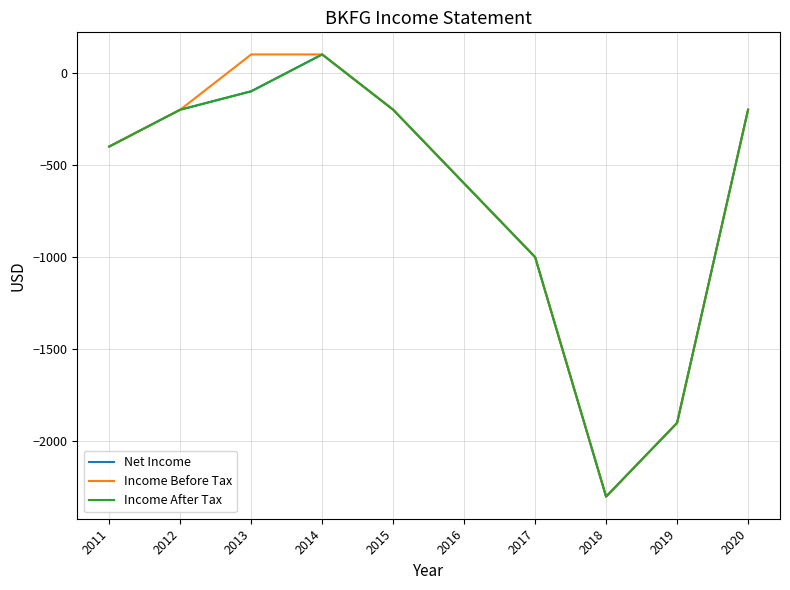

What is the maximum value shown in the chart?

100